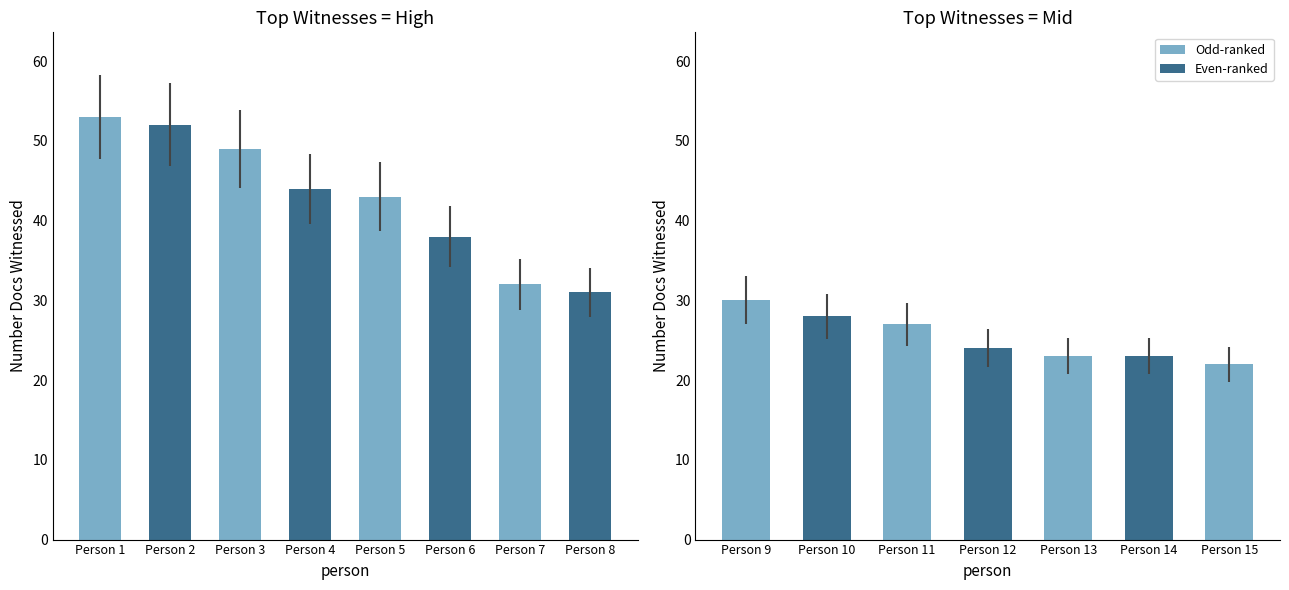

Count the number of values greater than 31.

7